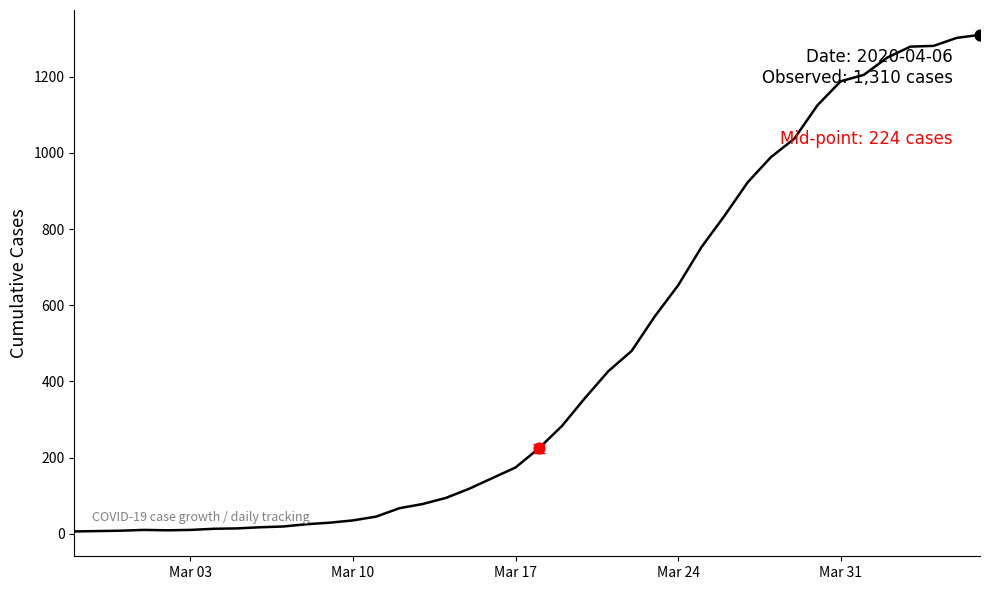

What is the difference between the maximum and minimum values?

1304